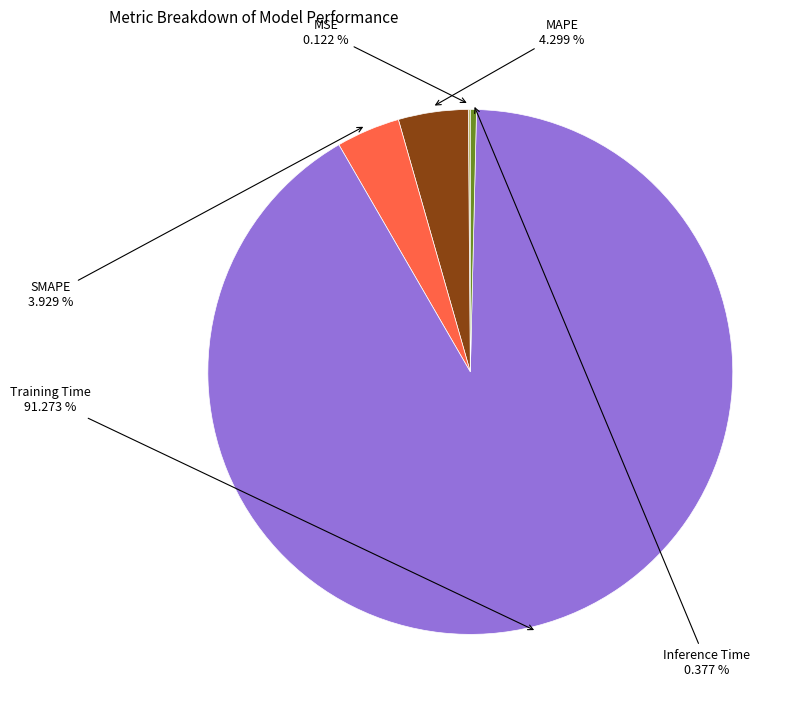

To the nearest percent, what is the average slice percentage?

20%